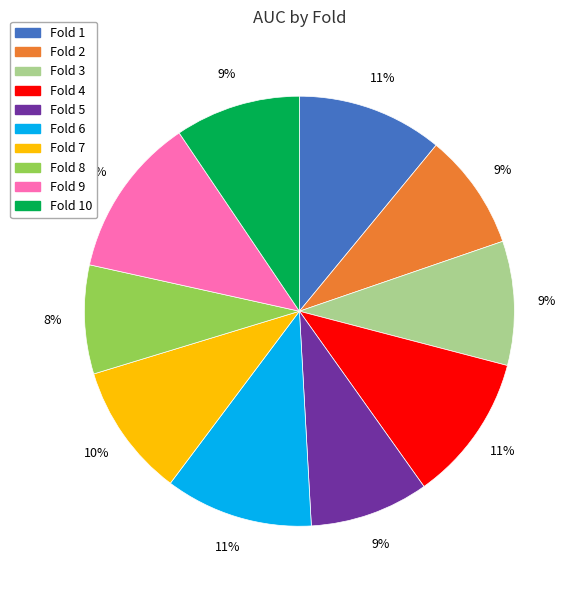

Combined, do Fold 3 and Fold 6 account for over 50%?

No